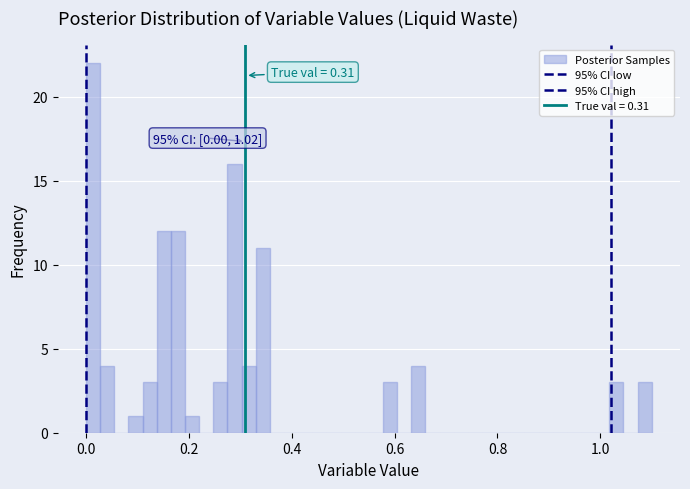

Read against the x-axis, roughly where is the centre of the tallest bar?

0.02